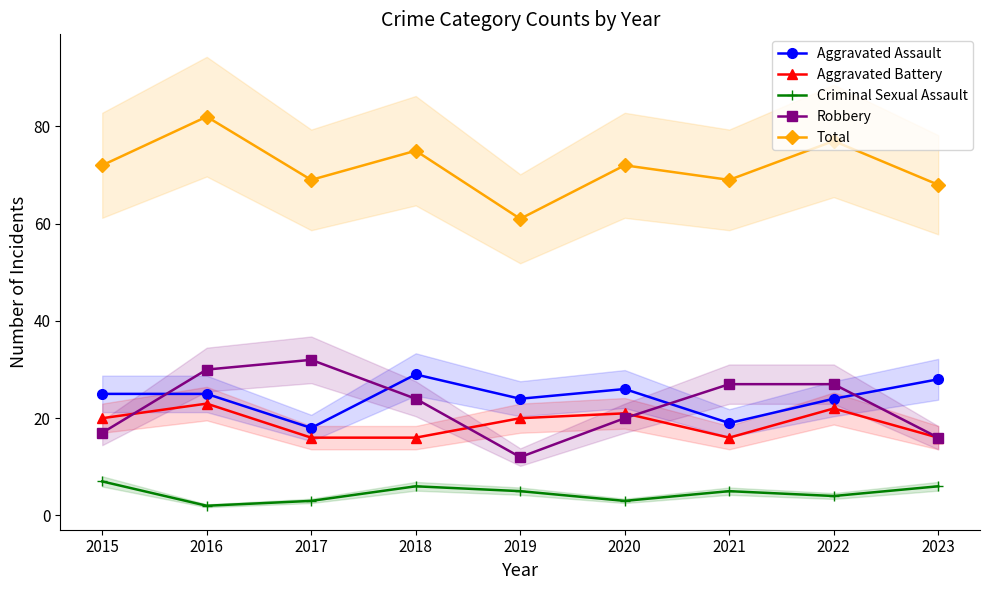

At which label does Aggravated Assault reach its peak?

2018